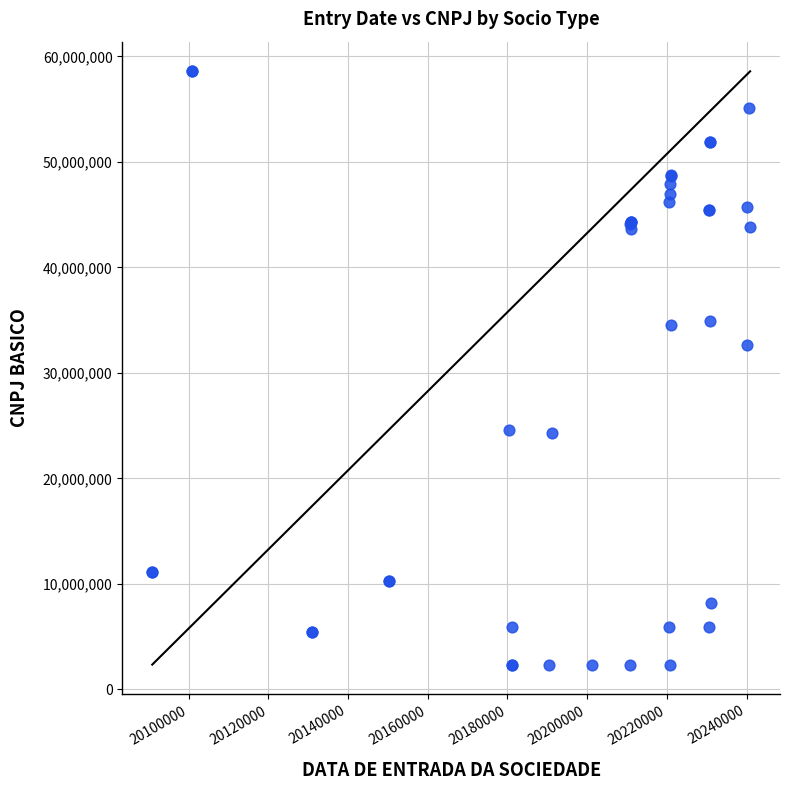

What Y value in the scatter plot is closest to 30460967?

32639178